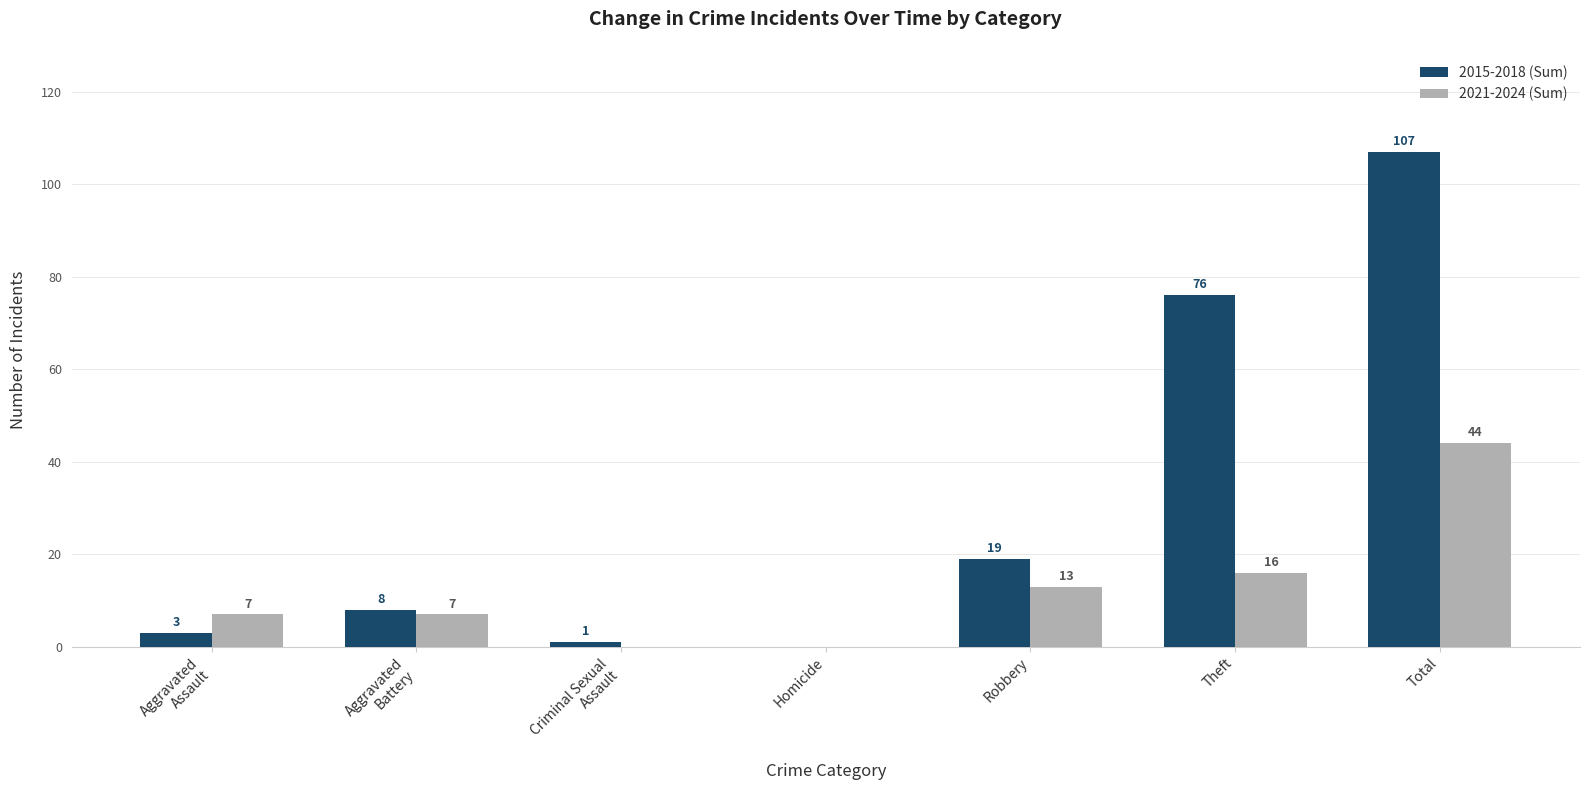

Where is 2021-2024 (Sum) nearest to the value 22?

Theft